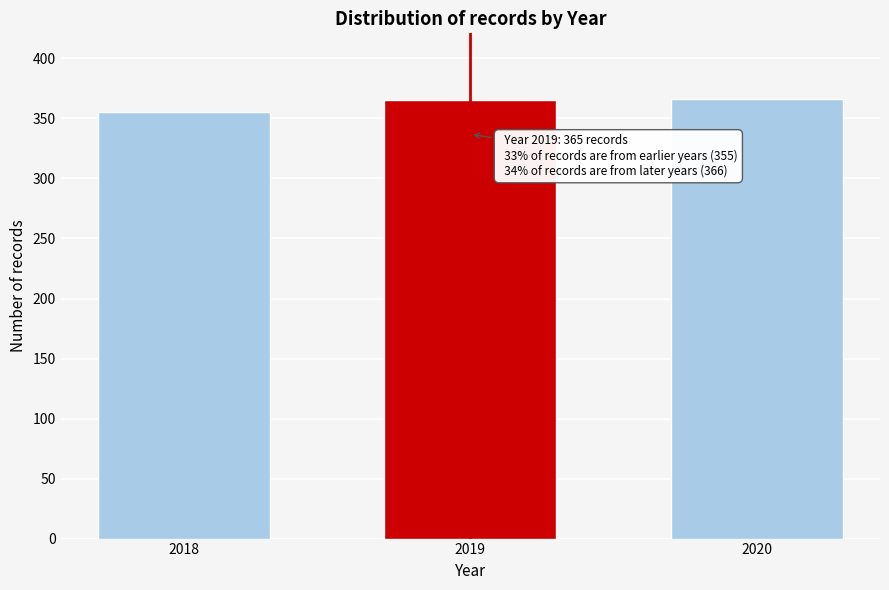

What is the greatest value displayed?

366